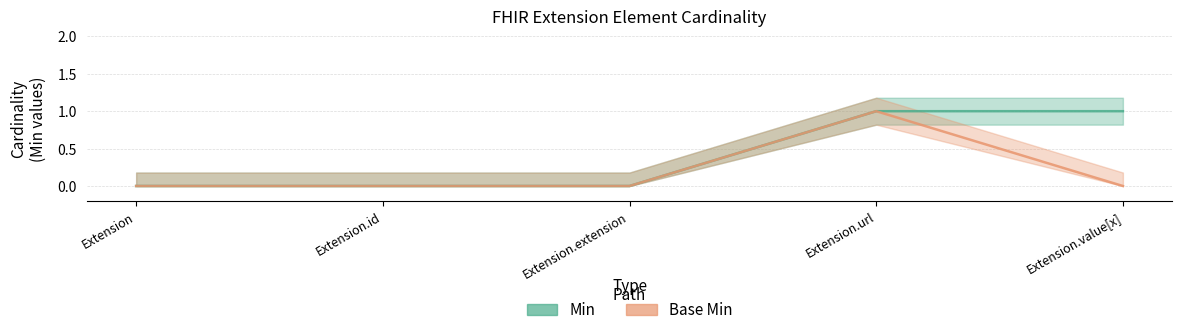

Reading left to right, transcribe all the data shown in this chart.

Min: 0	0	0	1	1
Base Min: 0	0	0	1	0